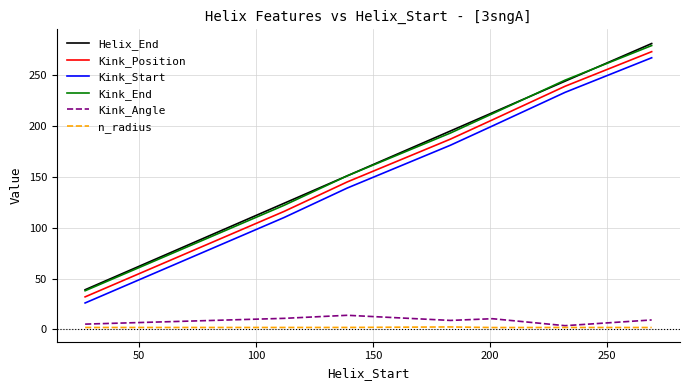

What is the greatest value displayed?

281.0